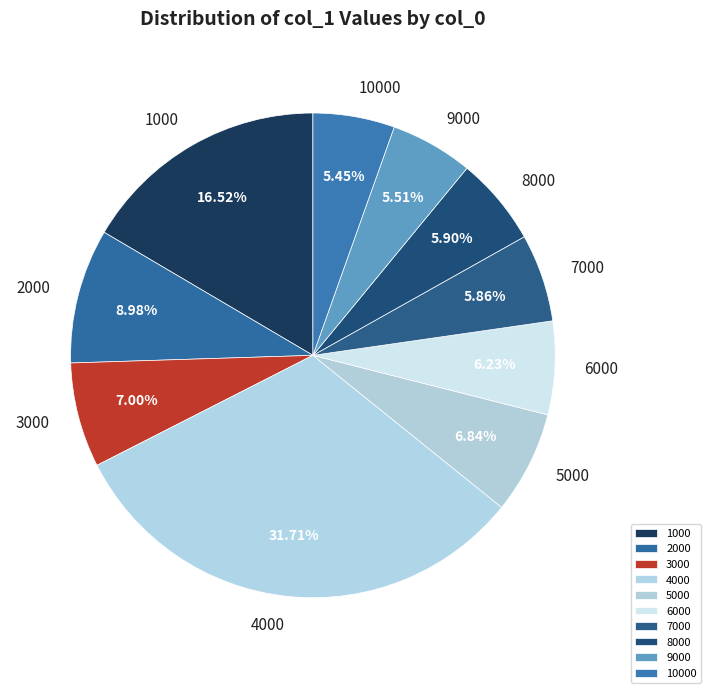

Combined, do 5000 and 6000 account for over 50%?

No